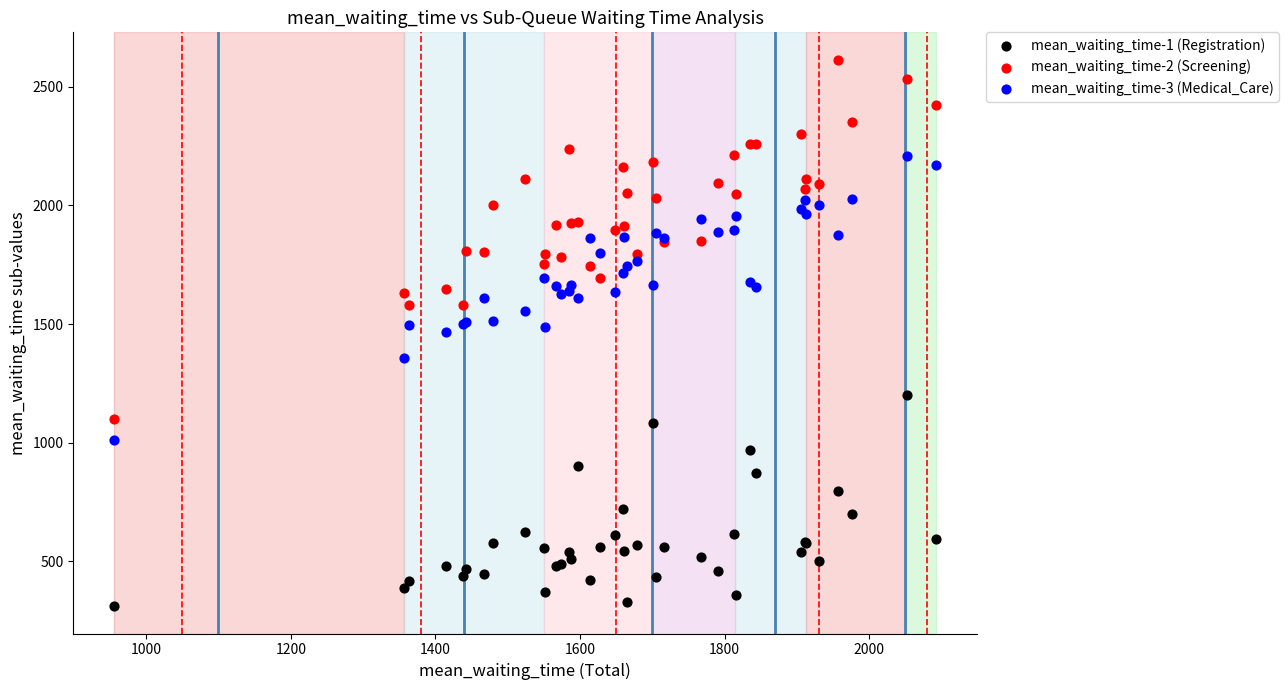

Which series contains the highest Y value?

mean_waiting_time-2 (Screening)